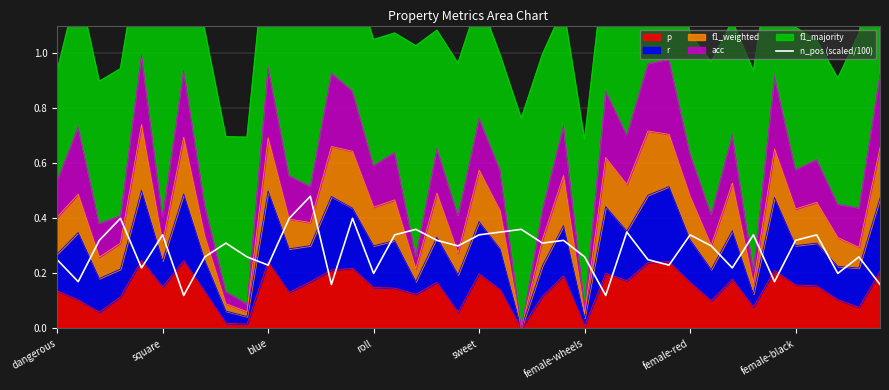

Rank the categories by value from highest to lowest.

12, roll, 11, 14, 17, 22, 21, 27, female-wheels, 16, 20, 30, 33, 36, blue, 18, 24, 35, 8, 23, 19, 31, female-black, 9, 25, 38, dangerous, 28, 10, 29, sweet, 32, 15, 37, square, 34, 13, 39, female-red, 26